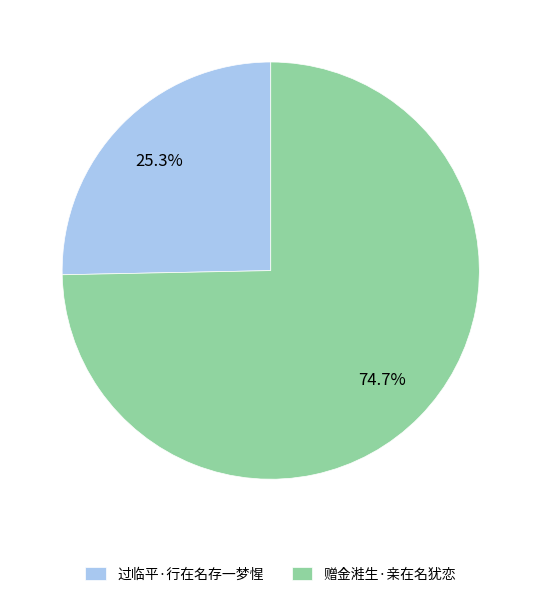

To the nearest percent, what is the combined percentage of 过临平·行在名存一梦惺 and 赠金溎生·亲在名犹恋?

100%